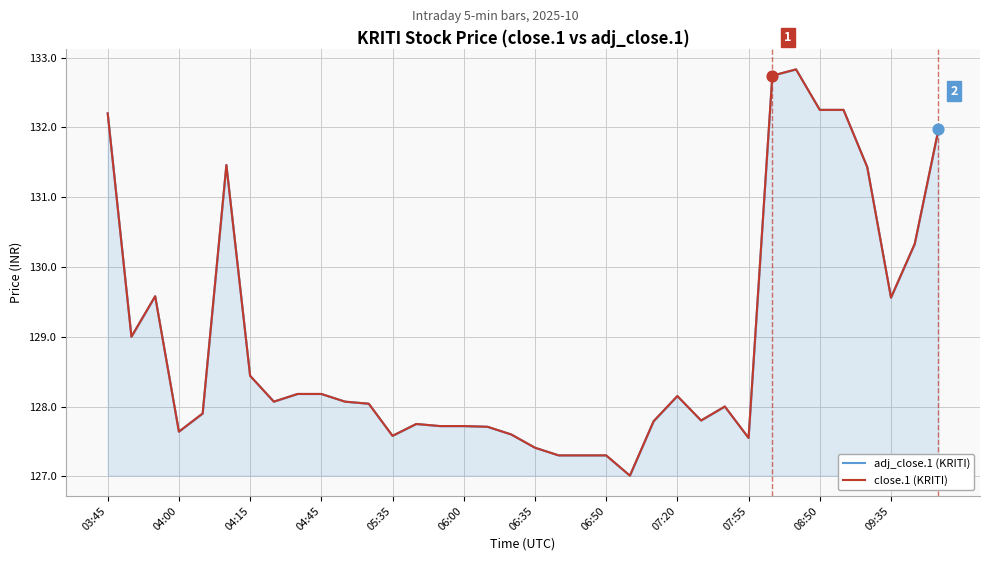

Which series has the largest total across all categories?

adj_close.1 (KRITI)